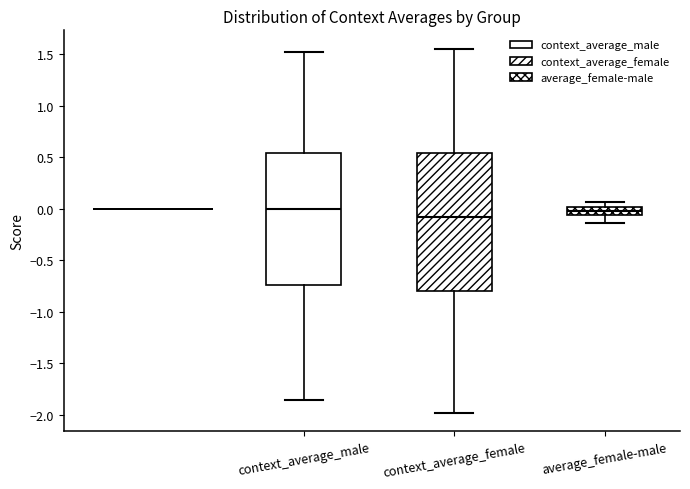

Which box is the tallest, from its lower edge to its upper edge?

context_average_female